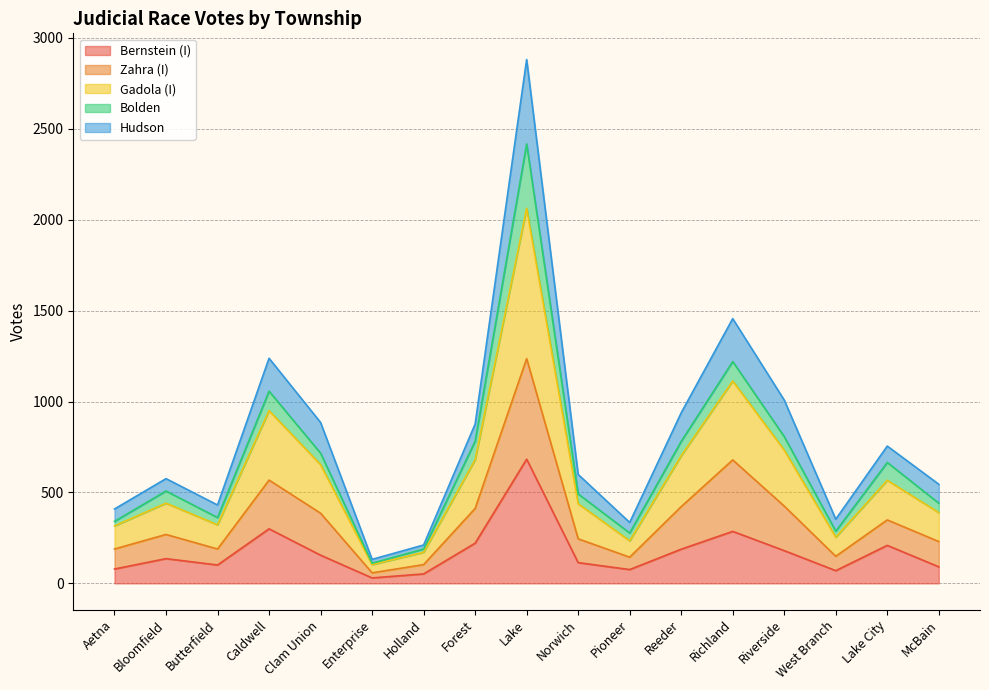

What is the total value across all series at Lake City?

755